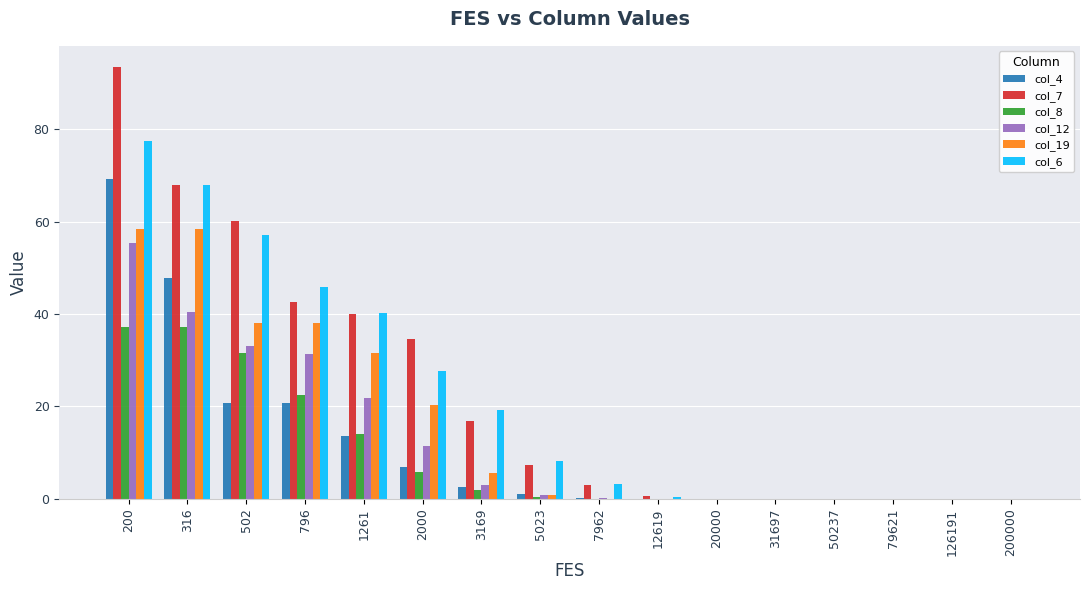

What is the sum of the col_7 values at 3169 and 2000?

51.6